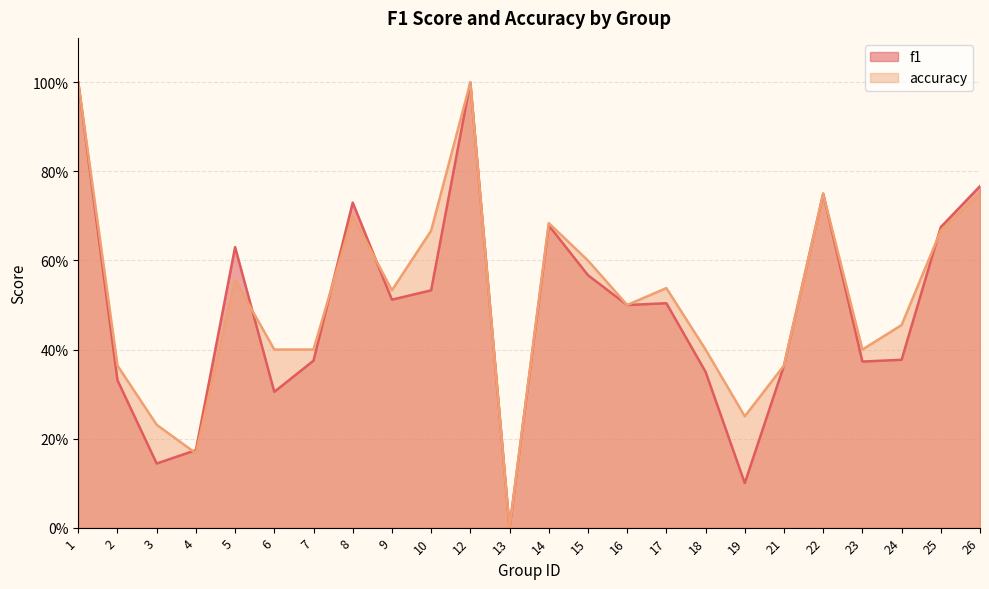

How many values in the accuracy series exceed 0?

23